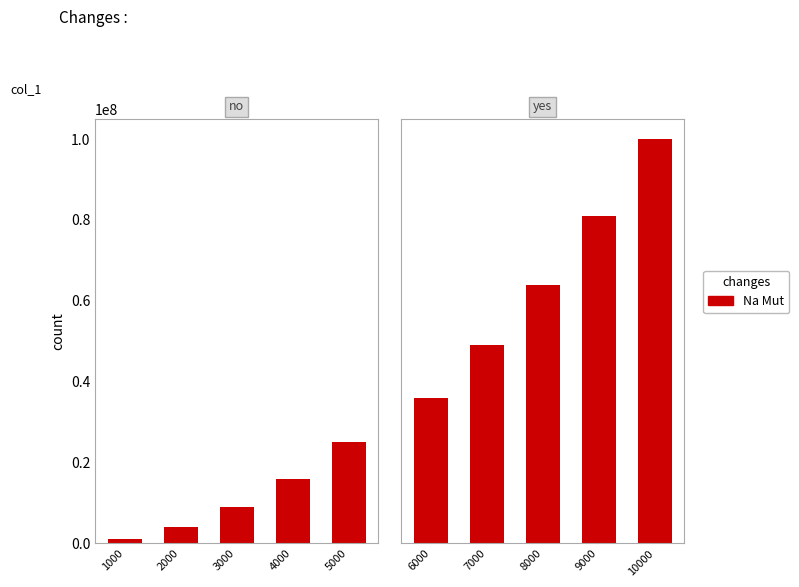

Which has a higher value, 9000 or 8000?

9000